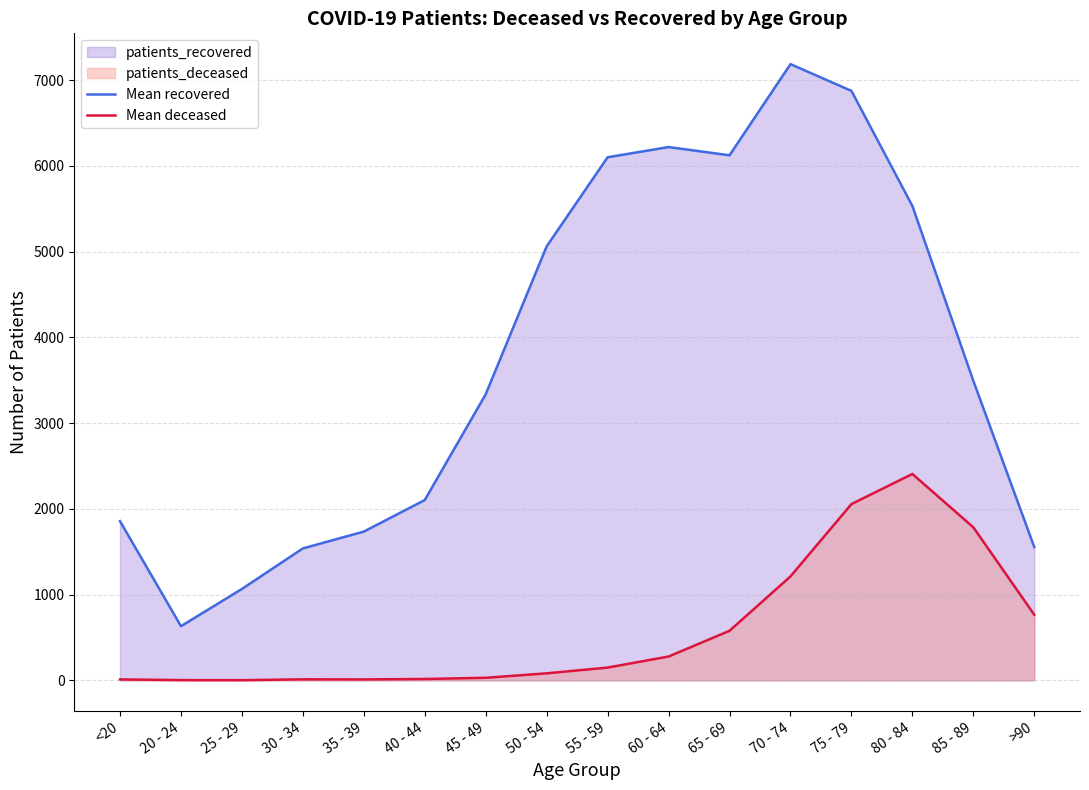

Reading left to right, extract all data points from this chart.

Mean recovered: 1857	632	1066	1539	1735	2103	3337	5062	6101	6220	6124	7187	6875	5533	3493	1554
Mean deceased: 11	3	2	12	11	16	30	82	149	278	578	1212	2056	2407	1785	765